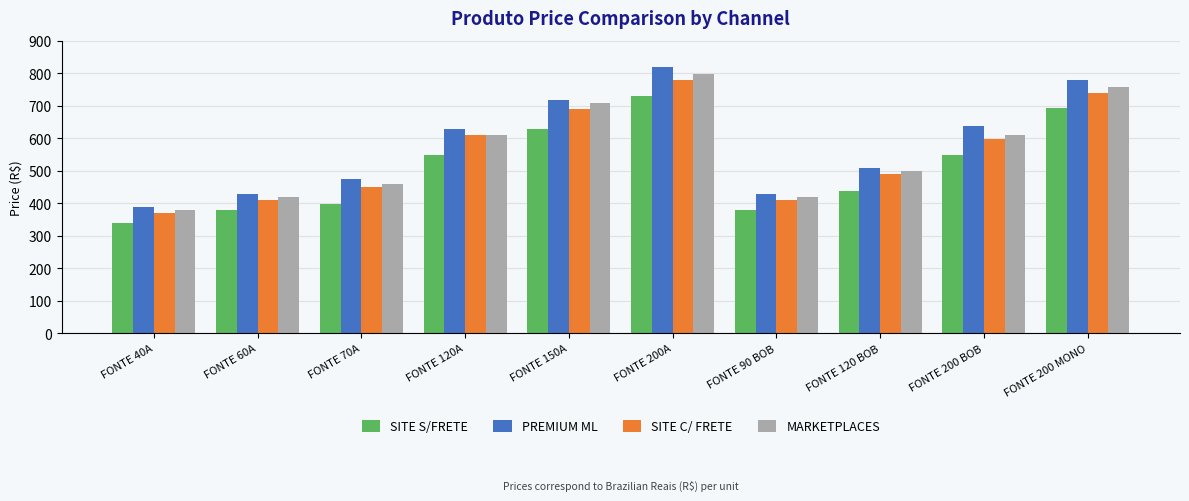

True or false: PREMIUM ML has a value of 148 at FONTE 90 BOB.

False